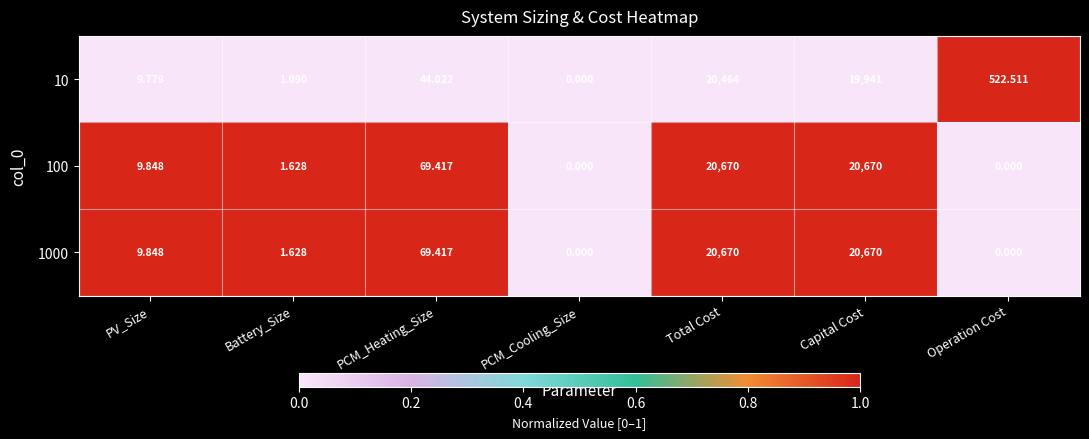

Is the value of 1000 at Total Cost greater than the value of 100 at Battery_Size?

Yes